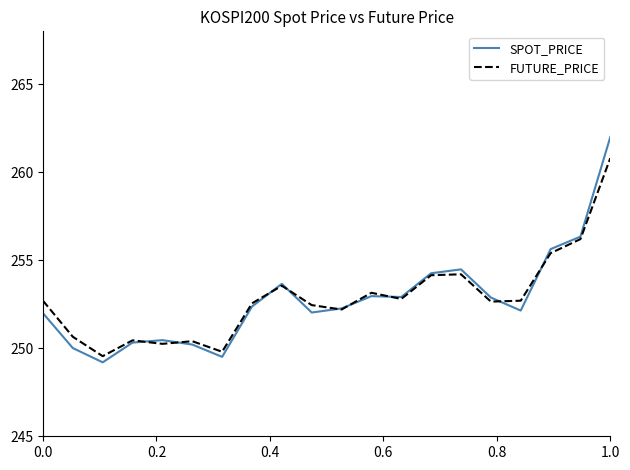

What is the maximum value for FUTURE_PRICE?

260.8